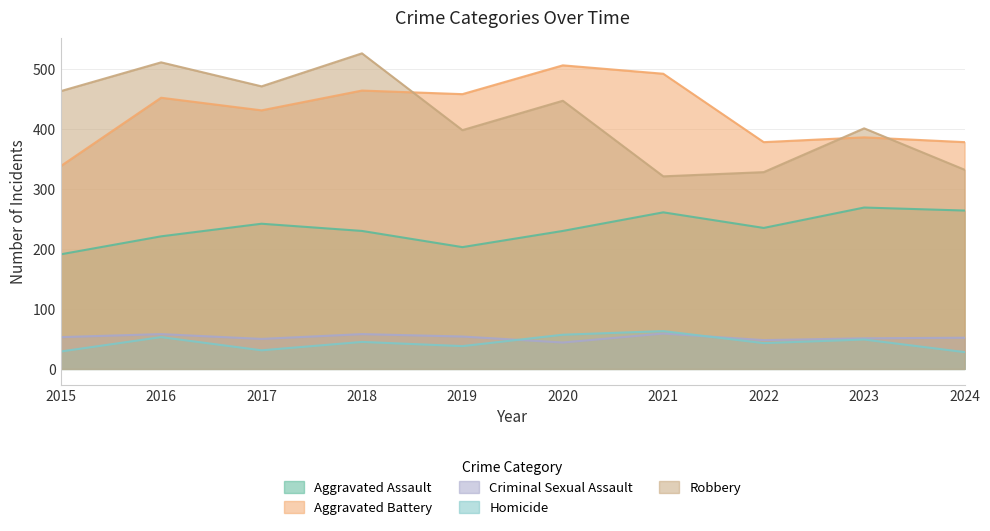

Reading right to left, what are all the values shown in this chart?

Aggravated Assault: 264	269	235	261	230	203	230	242	221	191
Aggravated Battery: 378	386	378	492	506	458	464	431	452	338
Criminal Sexual Assault: 52	51	48	59	44	54	58	50	58	53
Homicide: 28	49	43	63	57	38	45	31	53	29
Robbery: 332	401	328	321	447	398	526	471	511	463